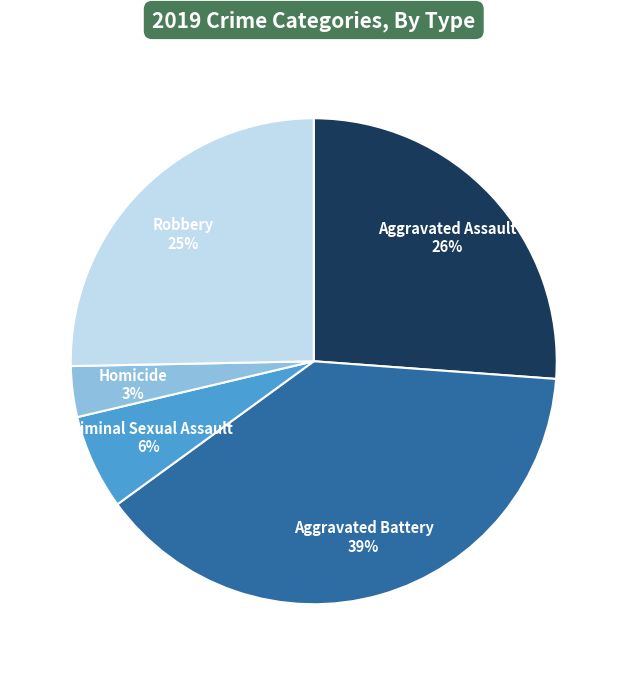

To the nearest percent, what portion does Aggravated Assault represent?

26%